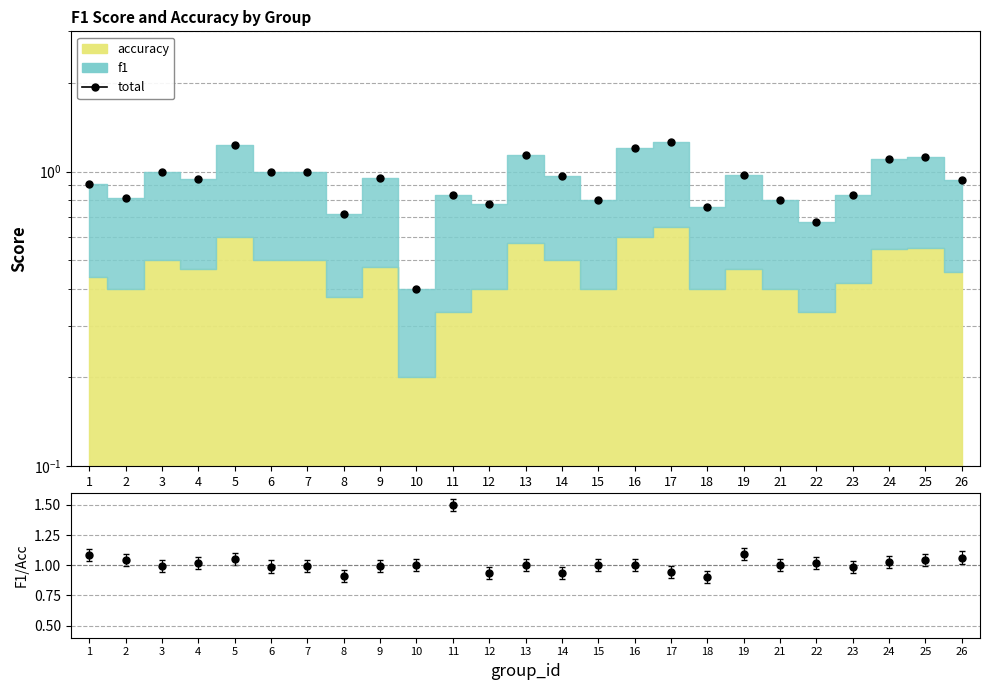

What is the change in value from 12 to 19?

+0.2